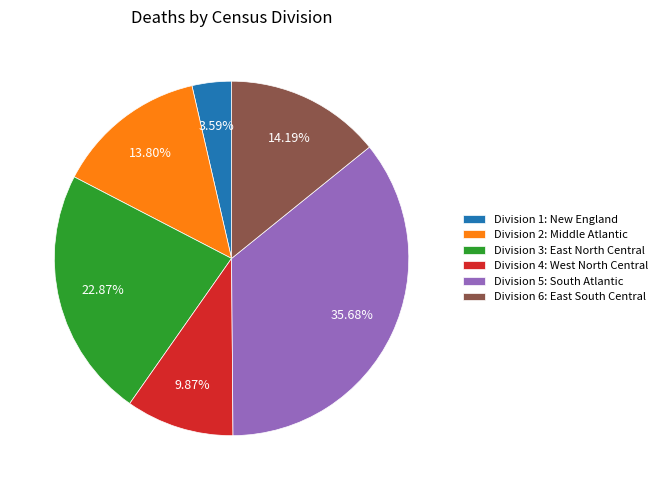

Is there a majority slice in this chart?

No